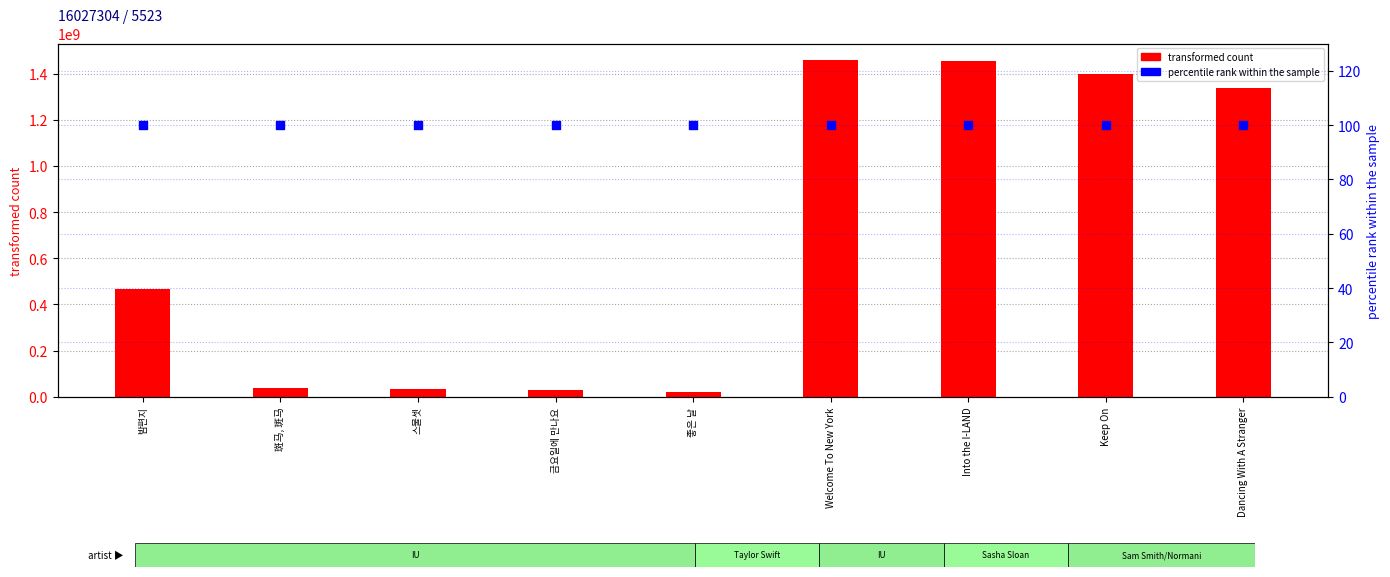

At which category is the sum across all series the highest?

Welcome To New York